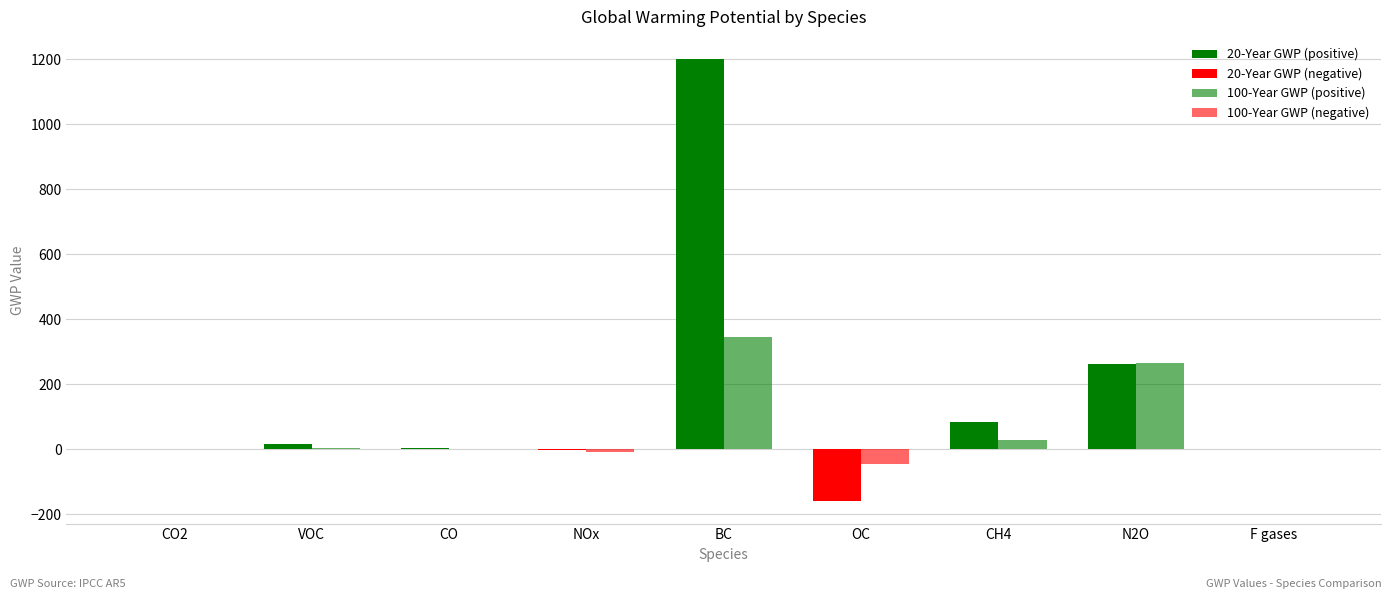

What is the value of the 100-Year GWP bar at the 9th from the left?

1.0